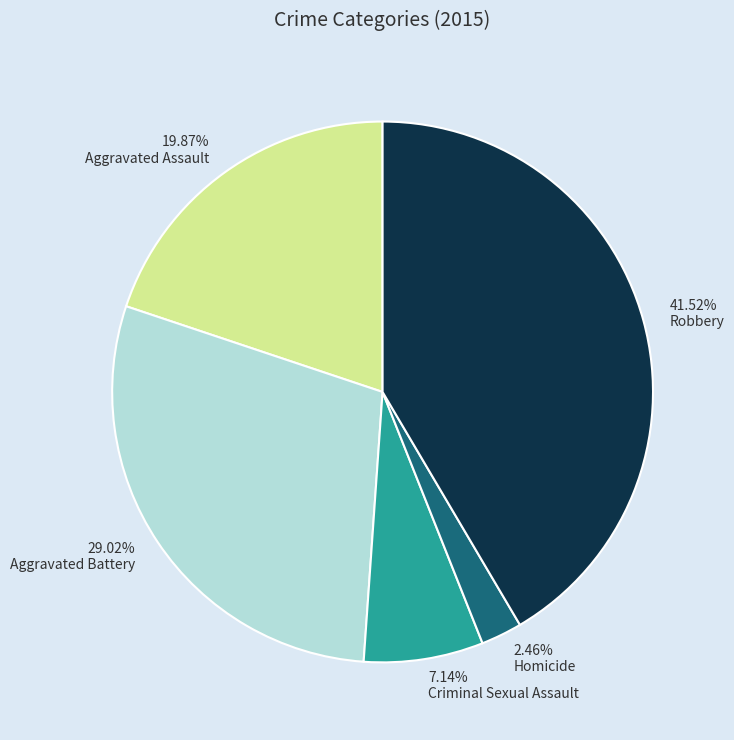

To the nearest percent, what portion does Aggravated Assault represent?

20%